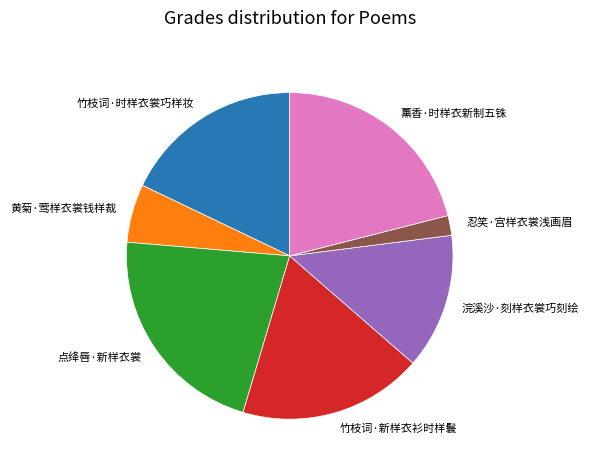

The 忍笑·宫样衣裳浅画眉 slice represents 2% of the pie. True or false?

True